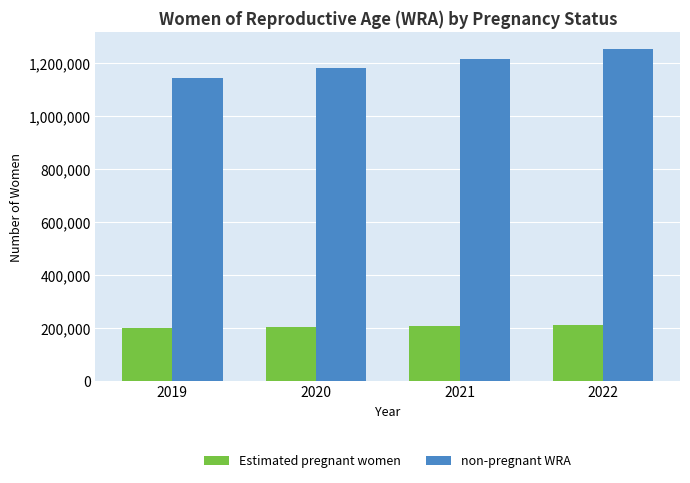

What is the difference between the Estimated pregnant women values at 2019 and 2020?

3131.2